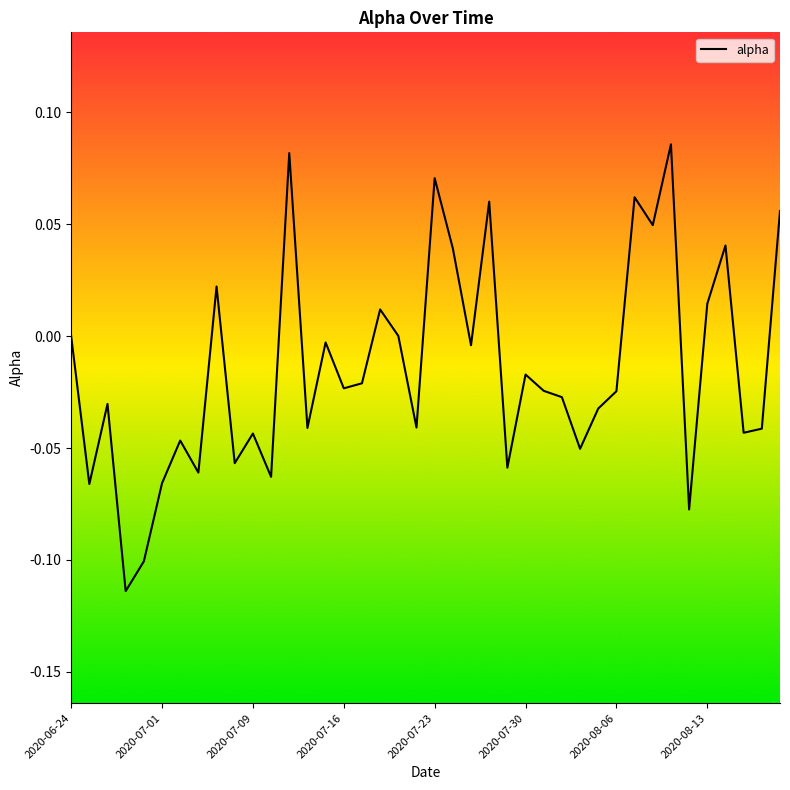

What is the maximum value shown in the chart?

0.1